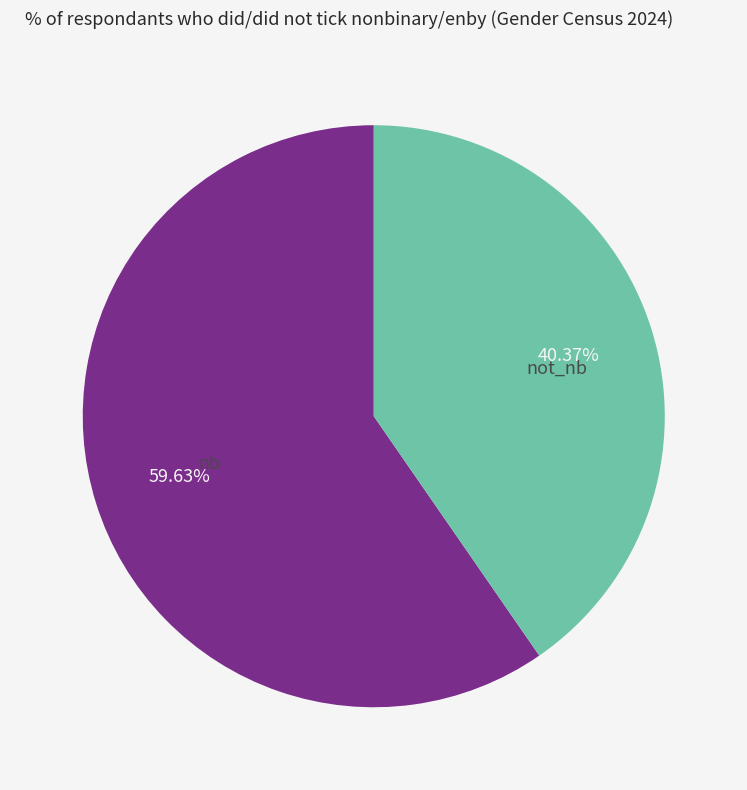

Which slice is the smallest?

not_nb